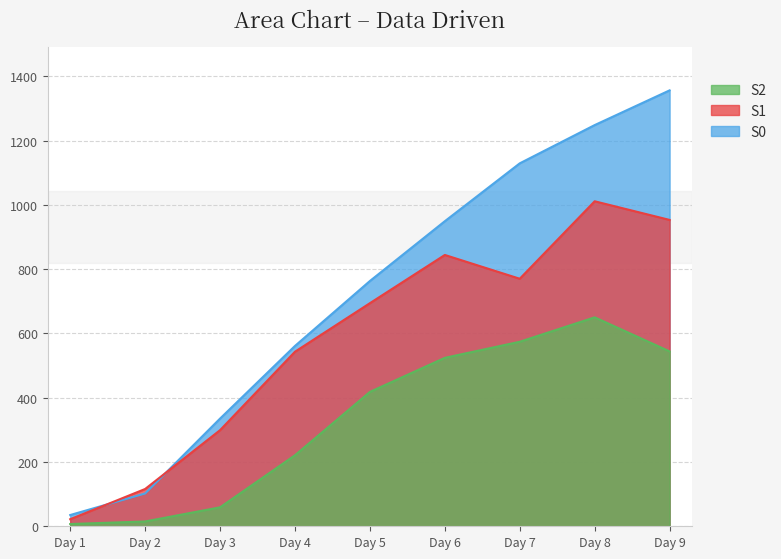

Rank the series by their average value, from highest to lowest.

S0, S1, S2